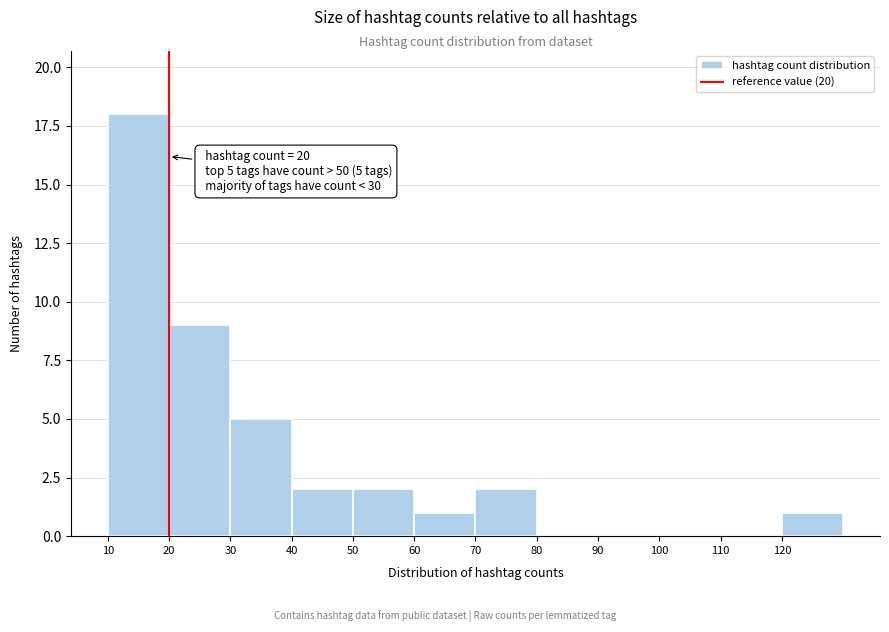

Which range on the x-axis has the tallest bar?

10 to 20